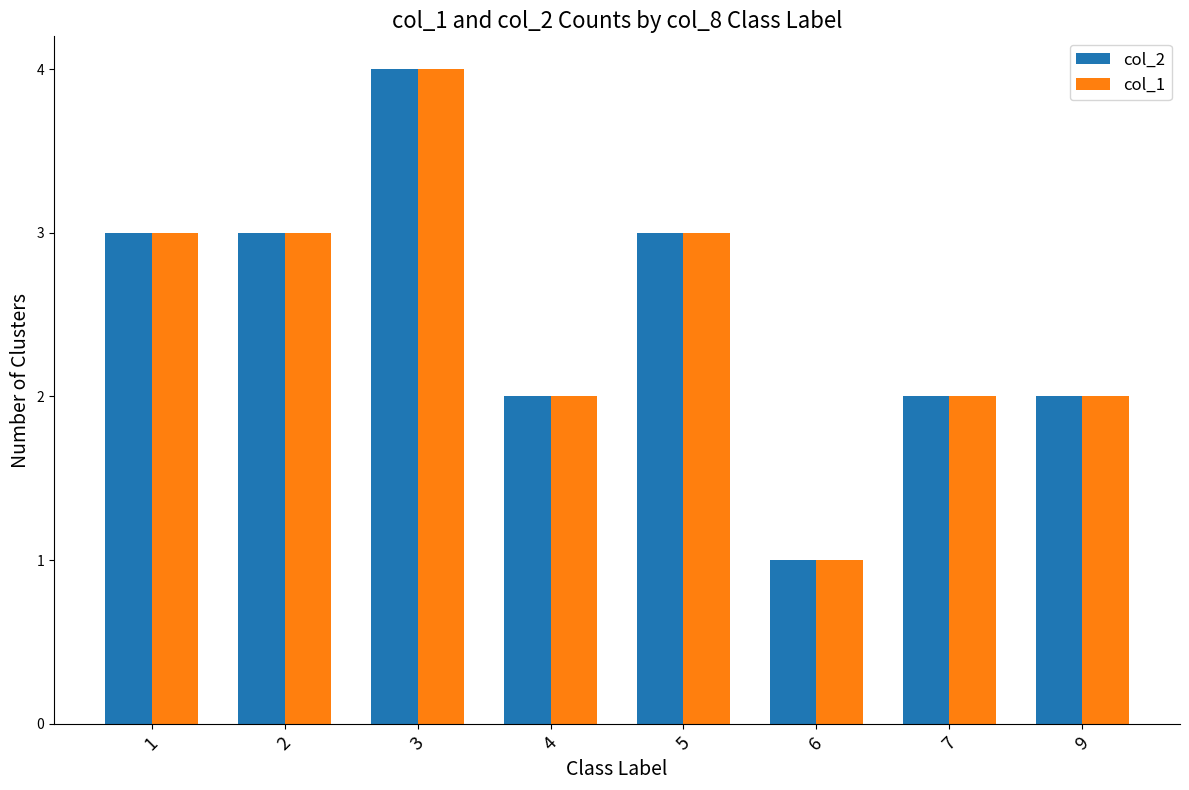

What is the difference between the maximum and minimum values in the col_1 series?

3